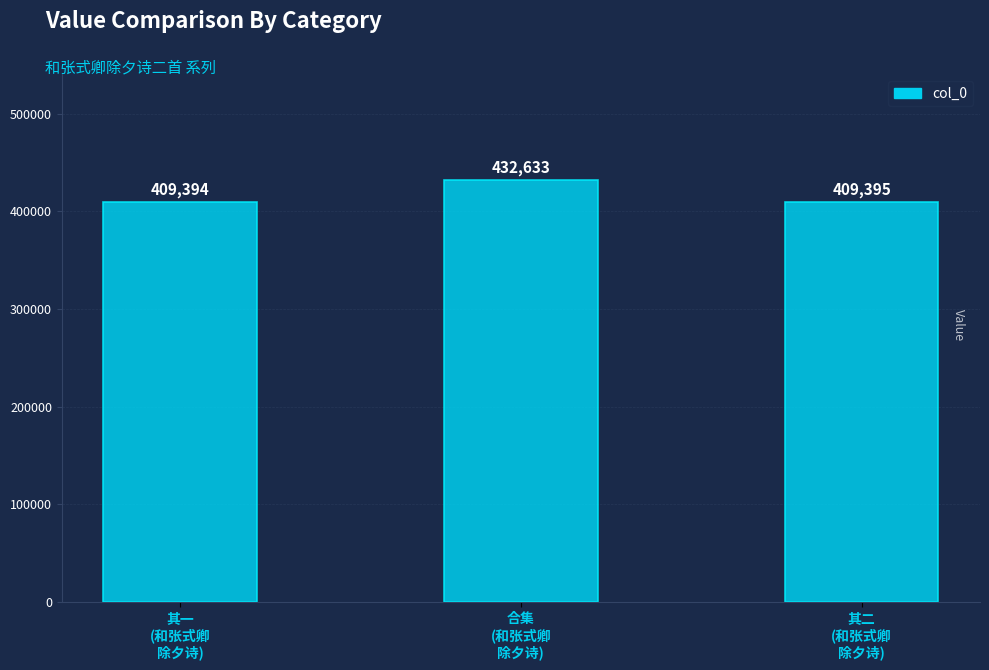

Does the chart contain stacked bars?

No